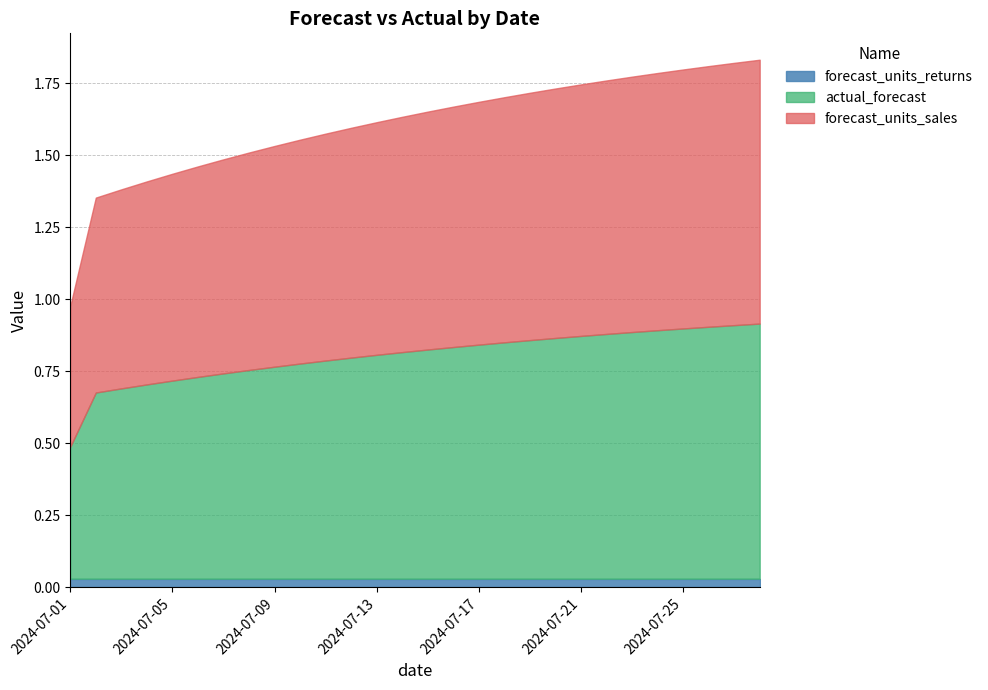

Count the number of categories in the chart.

28